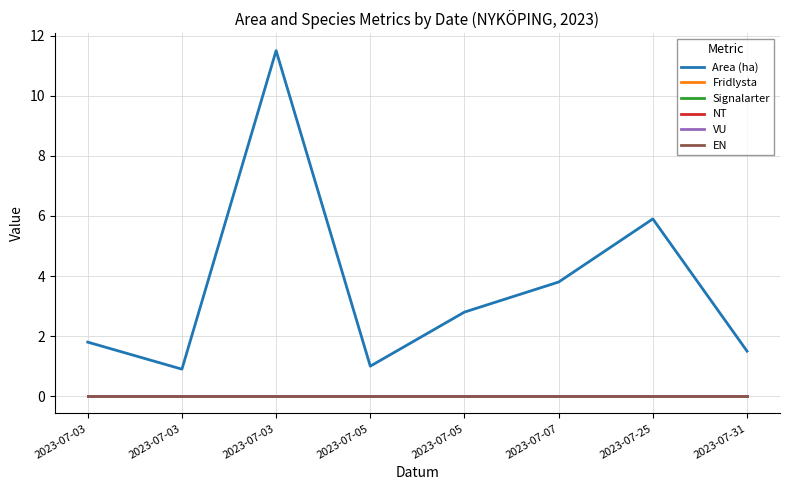

True or false: EN has a value of 0.0 at 2023-07-05.

True